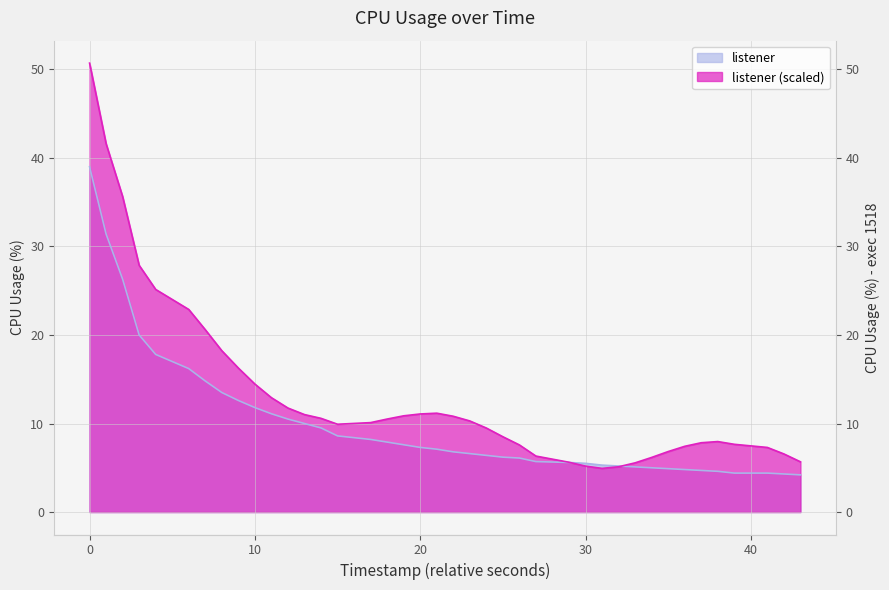

What is the minimum value shown in the chart?

4.2